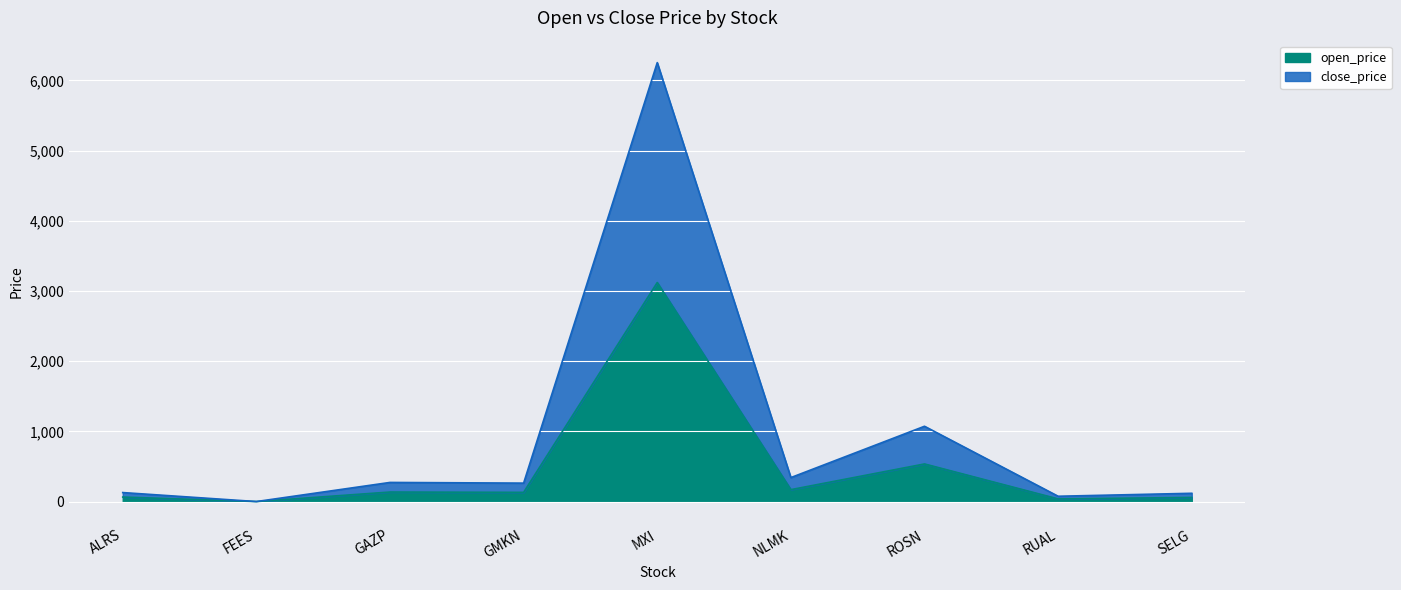

How many interior local valleys does the close_price series have?

4